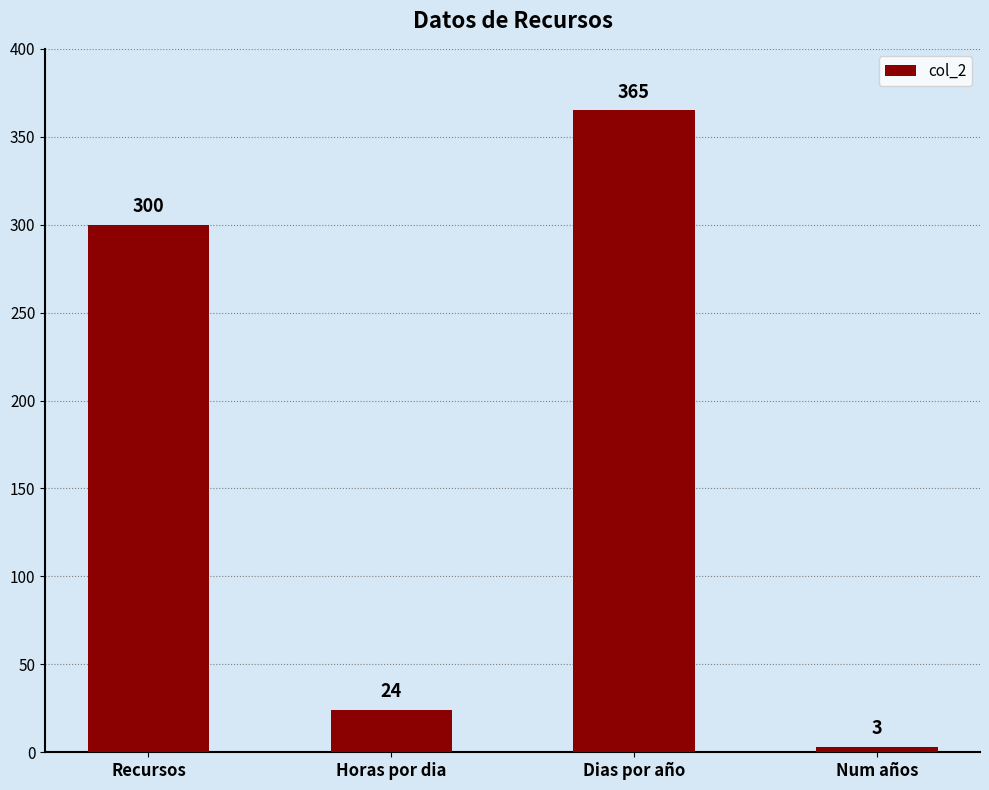

What is the sum of all values?

692